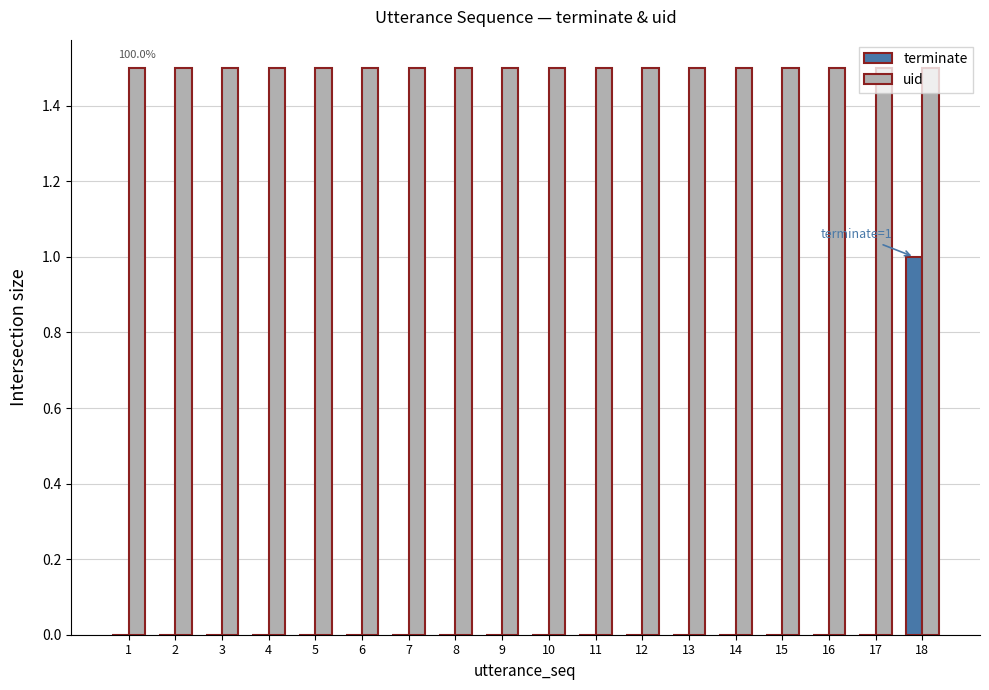

True or false: uid has a value of 0.6 at 10.

False